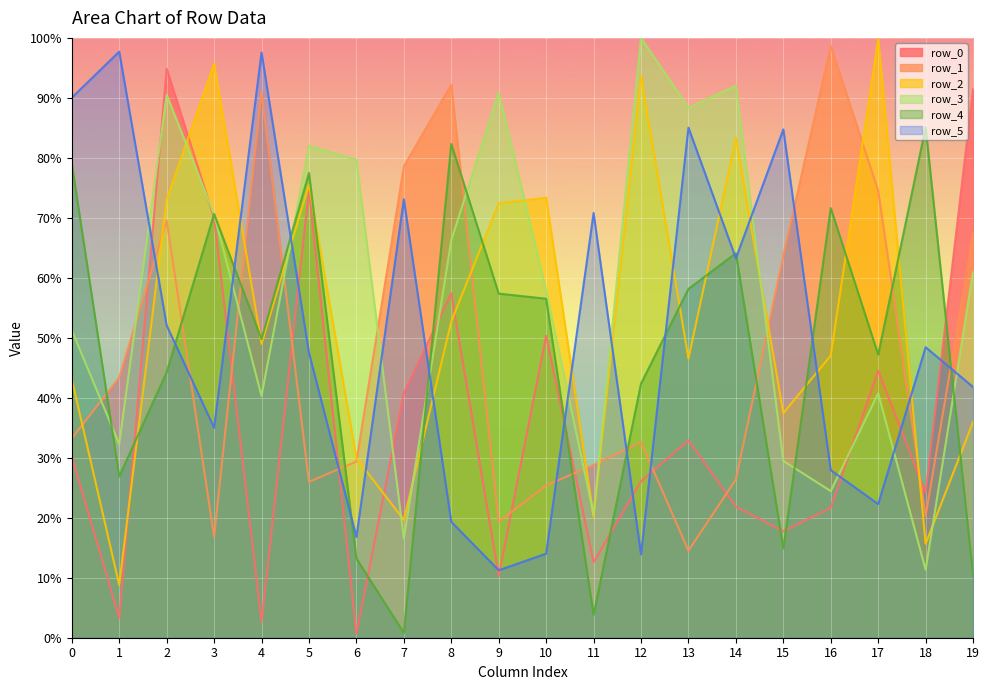

In row_1, how many points are higher than both neighbors (excluding endpoints)?

5